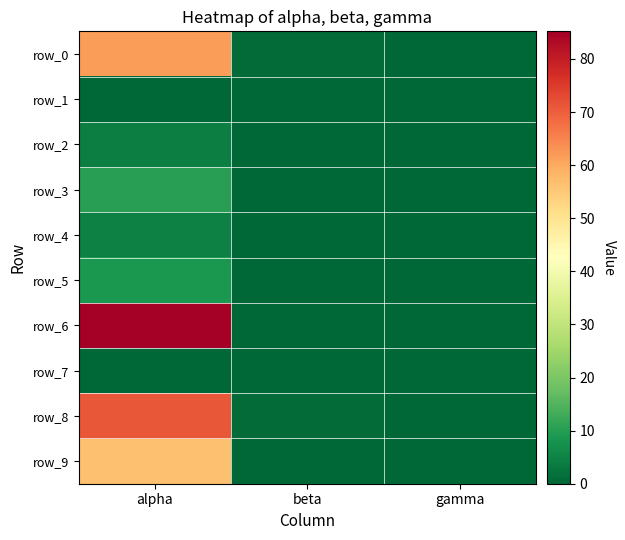

What is the sum of all row_8 values?

71.8